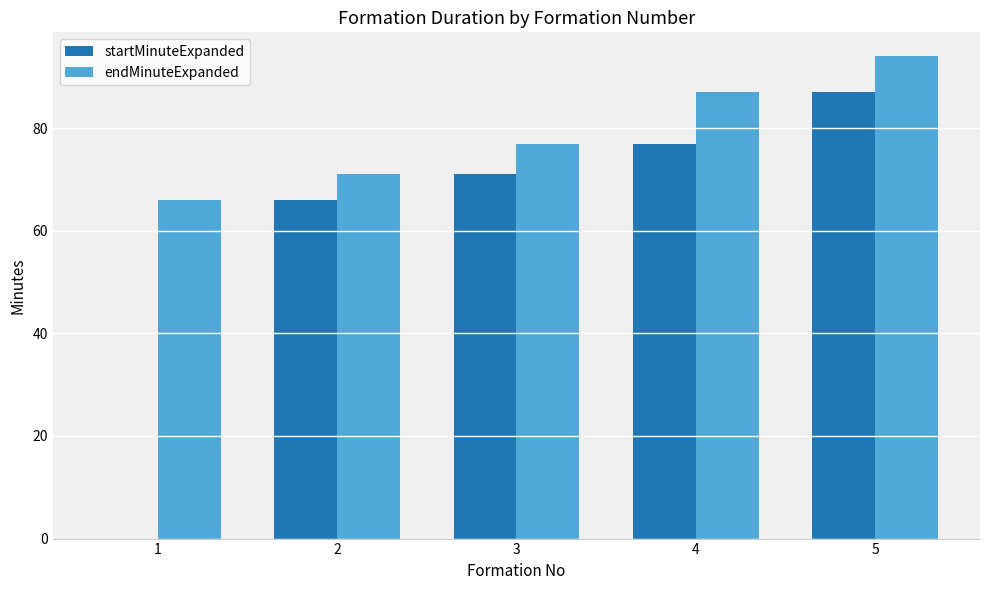

What is the sum of all endMinuteExpanded values?

395